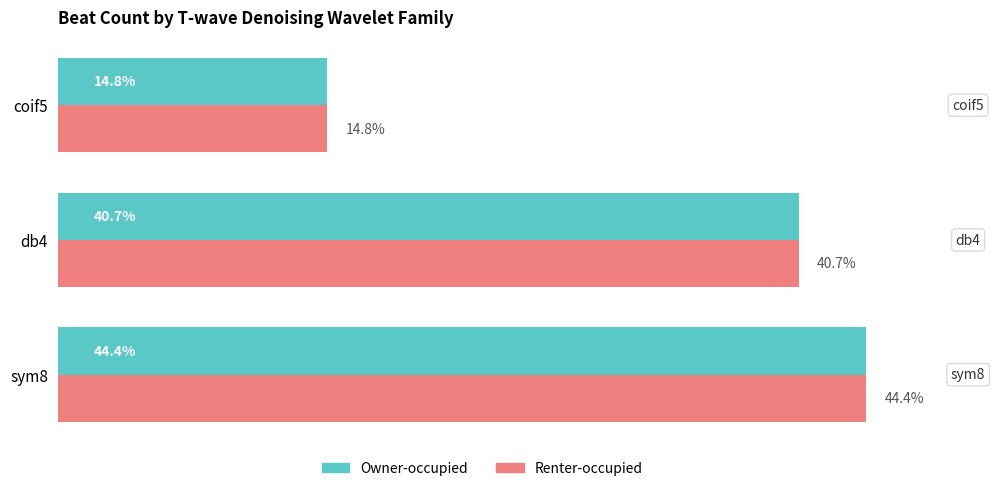

At which label does Owner-occupied reach its peak?

sym8